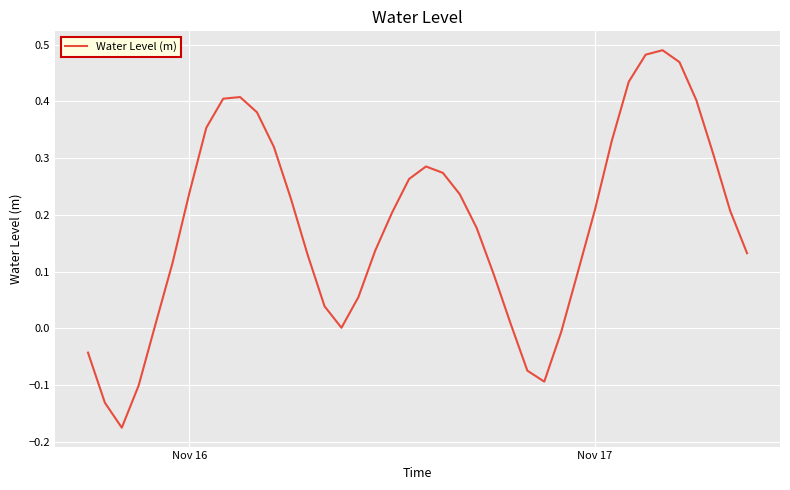

Does the chart have visible grid lines?

Yes